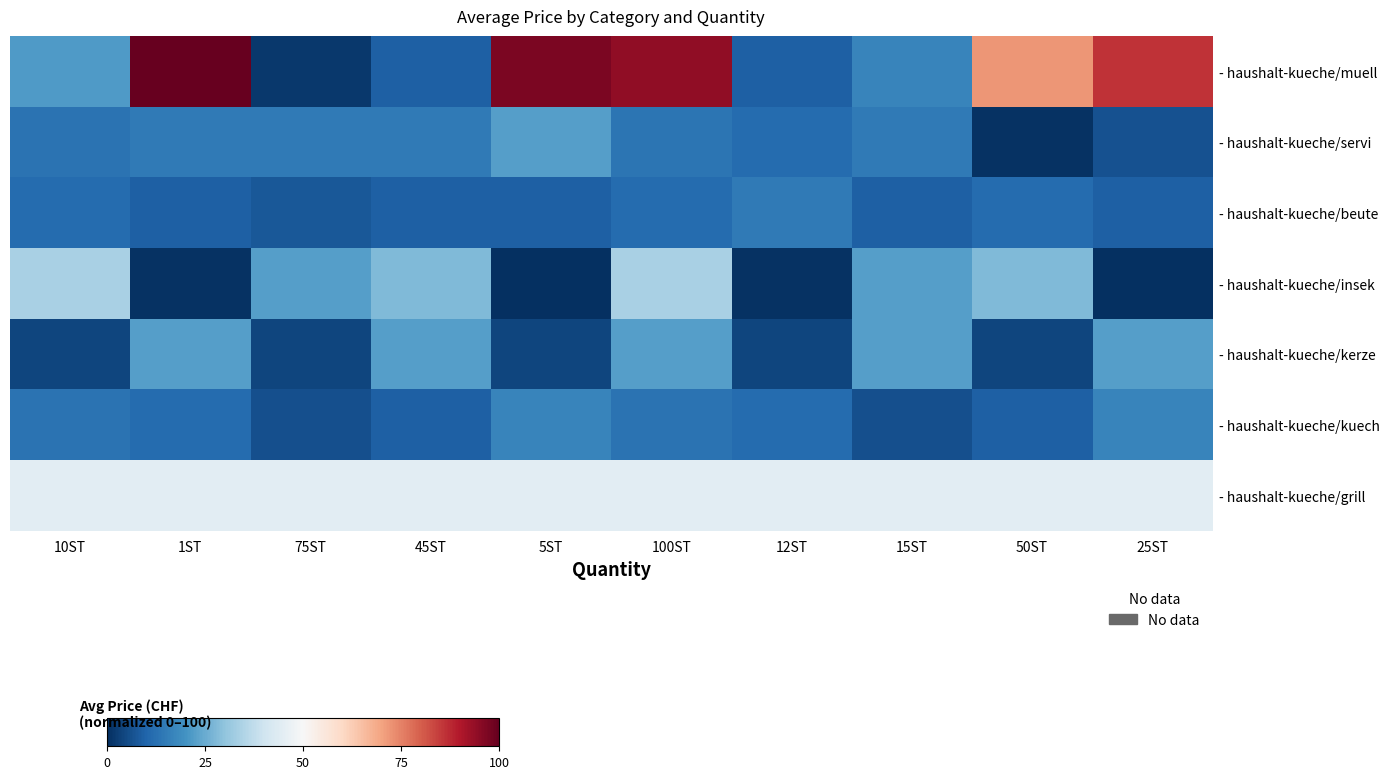

What is the spread (max minus min) of values at 100ST?

82.9